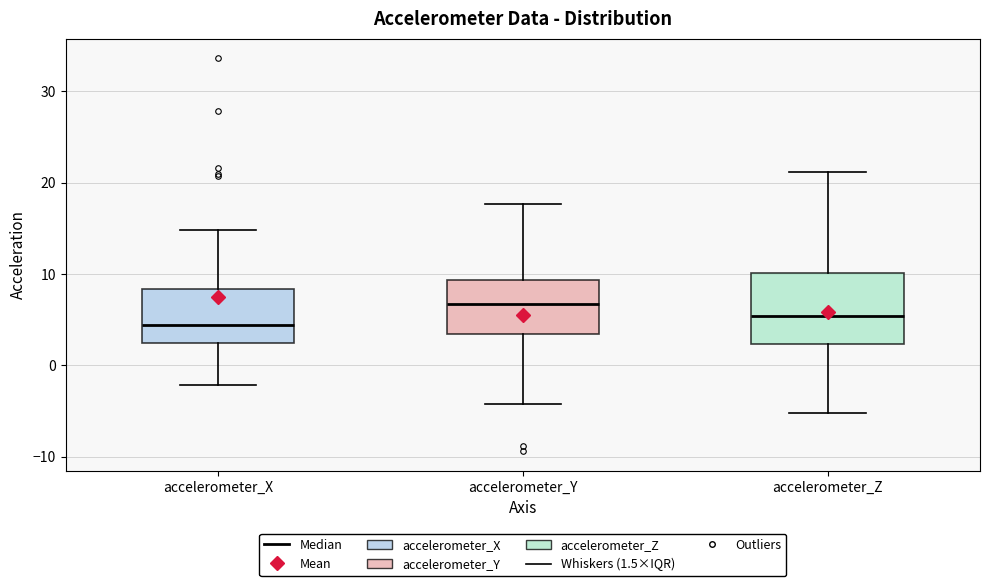

Reading left to right, transcribe this box plot: for each box, give where its median line is, the range the box spans, and where its two whiskers end, as read against the y-axis. The values are not printed on the chart, so give them approximately, as read against the axis.

accelerometer_X: median 4, box 2 to 8, whiskers -2 to 15
accelerometer_Y: median 7, box 3 to 9, whiskers -4 to 18
accelerometer_Z: median 5, box 2 to 10, whiskers -5 to 21